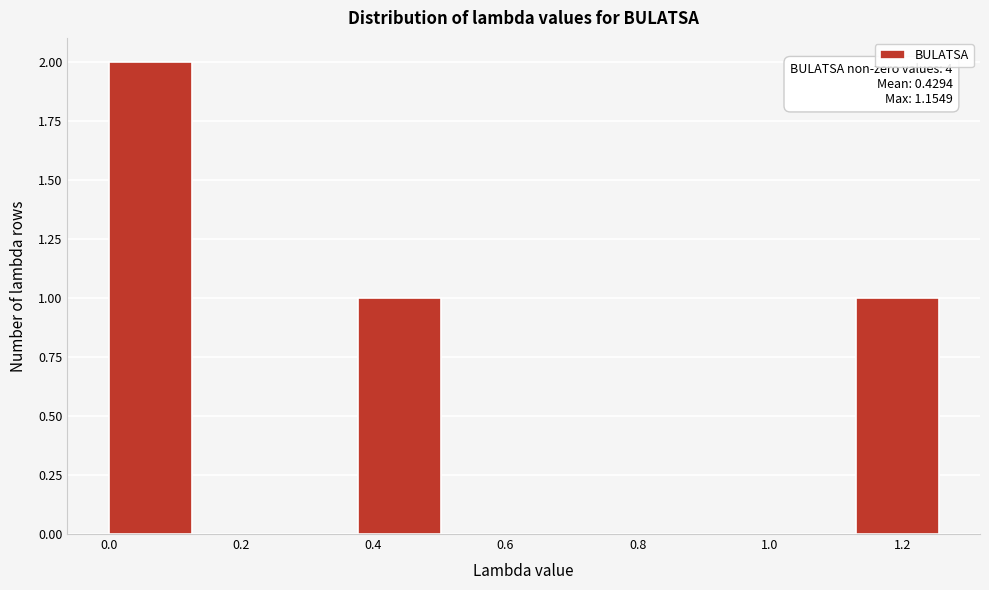

Which range on the x-axis has the tallest bar?

0.00 to 0.12